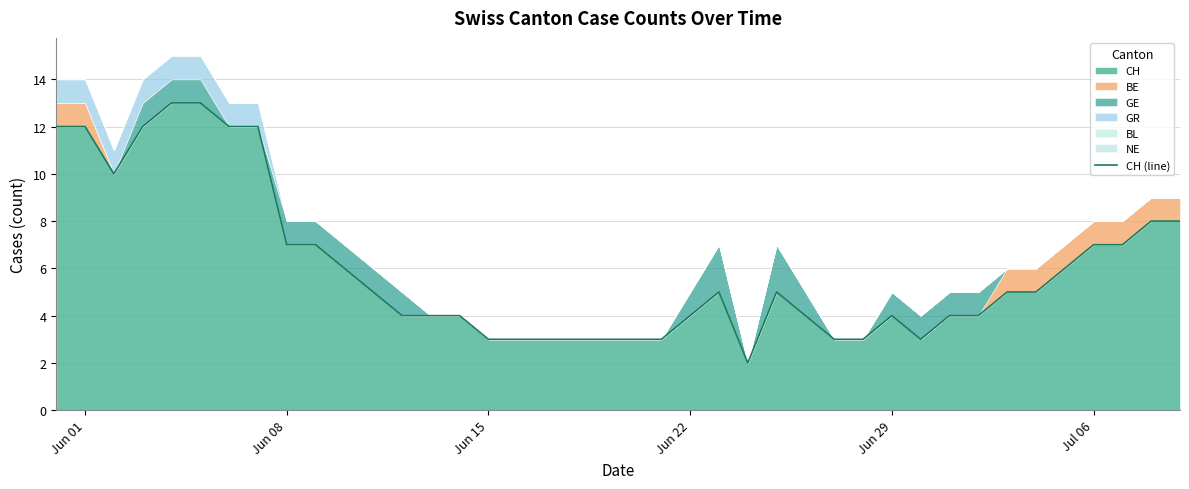

What is the greatest value displayed?

13